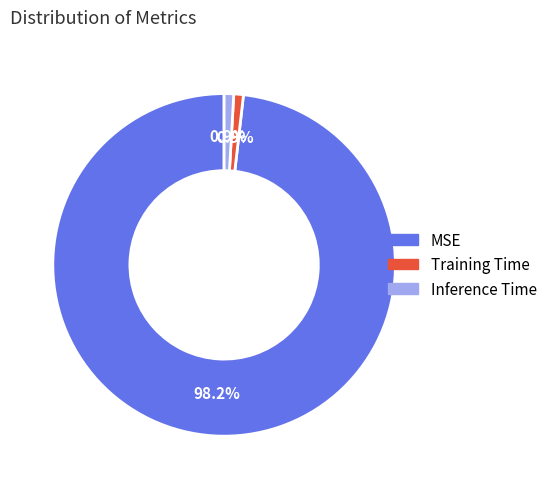

Does any single category account for the majority?

Yes